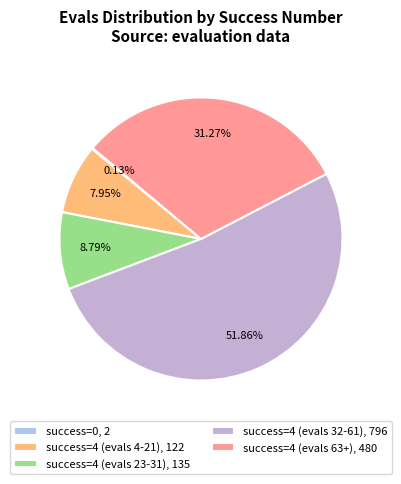

Is there any slice that represents more than half of the pie?

Yes